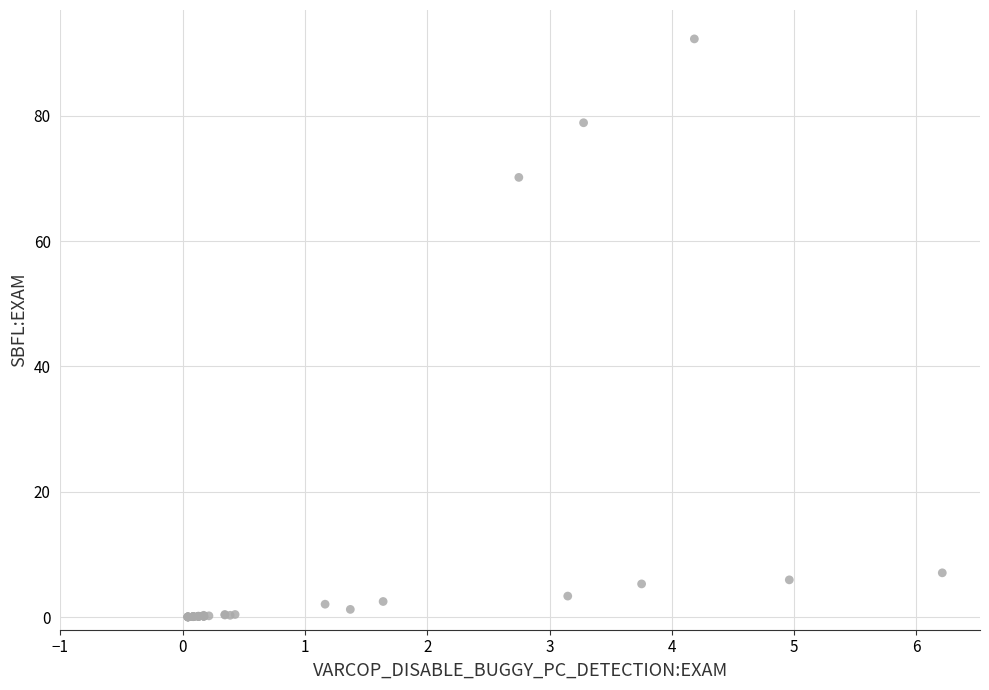

What Y value in the scatter plot is closest to 46?

70.1